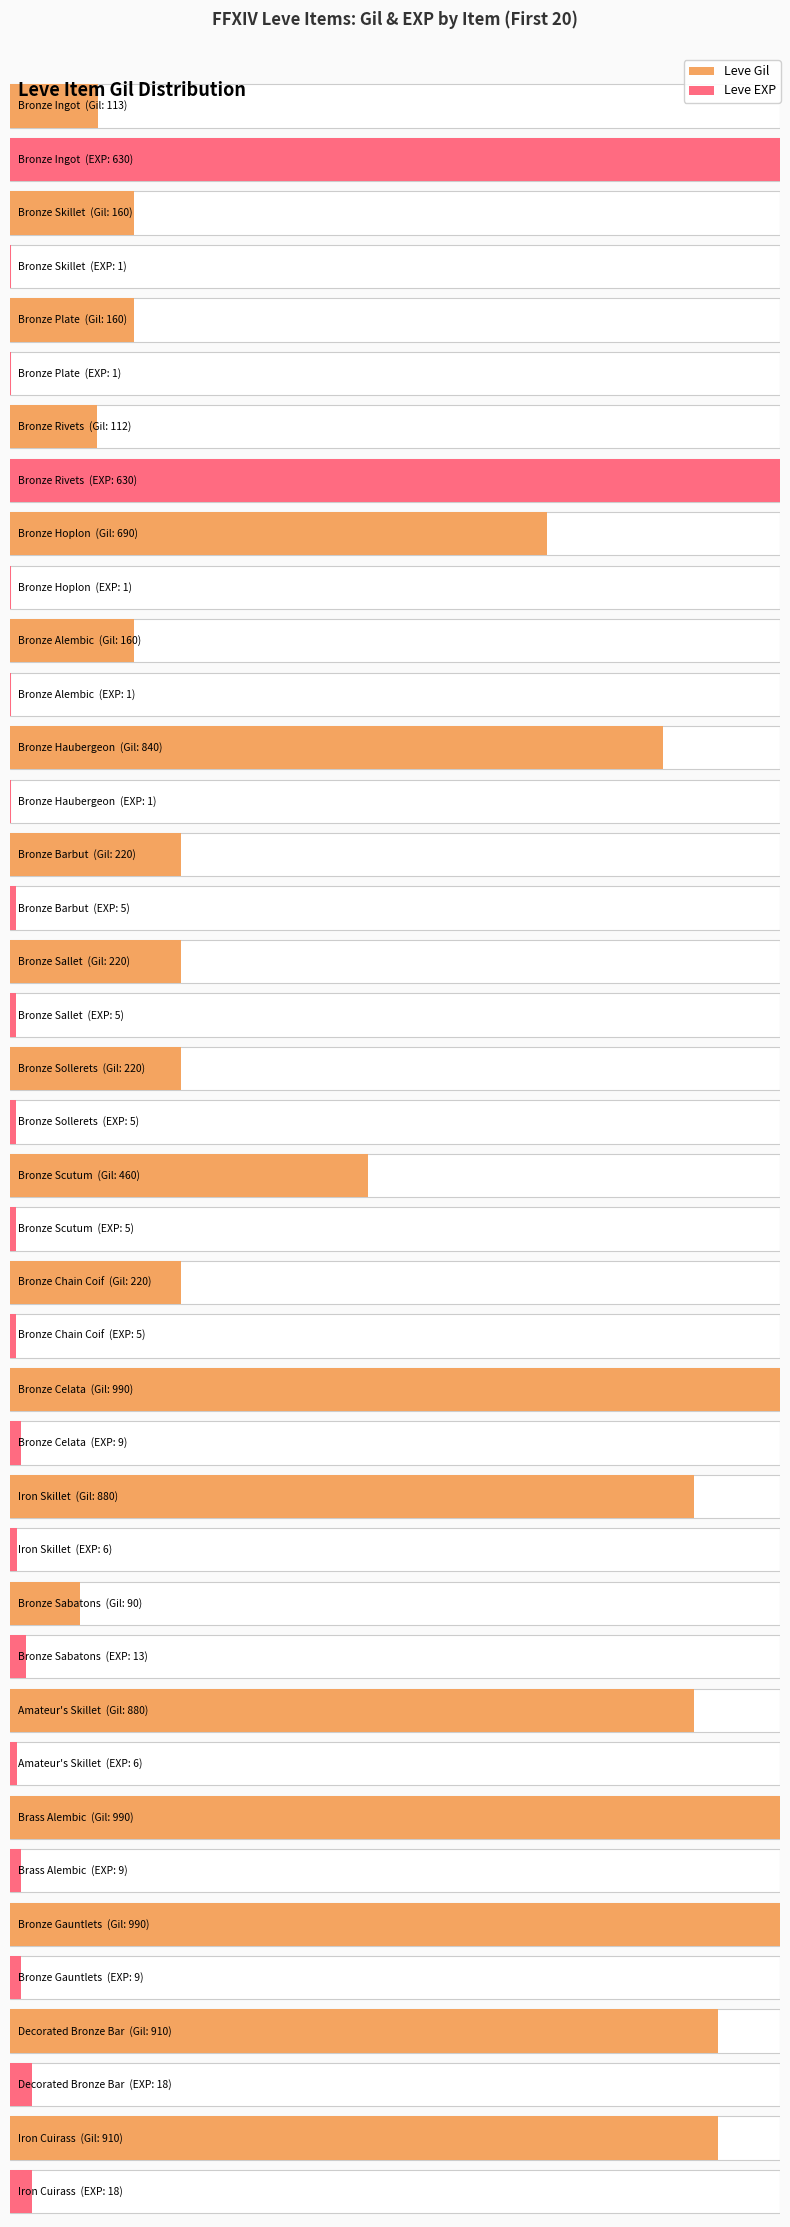

At how many categories does at least one series exceed 588?

11